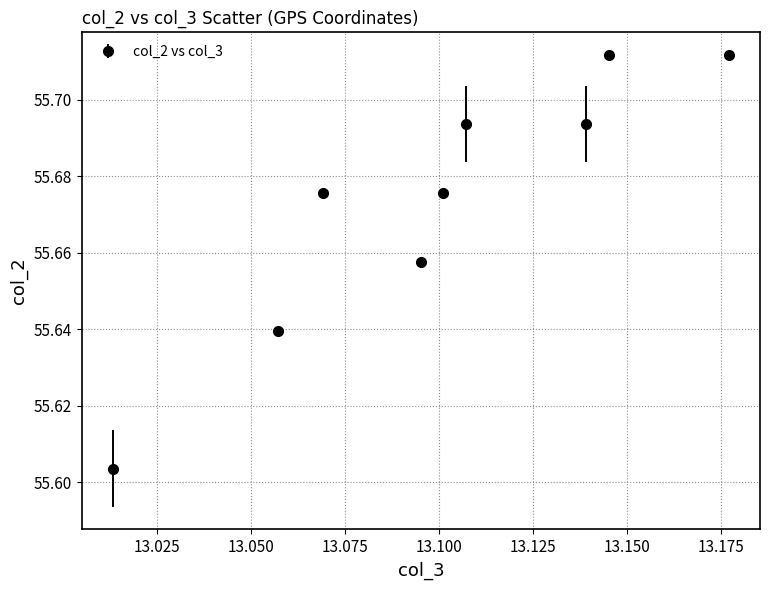

How many values are between 55 and 56?

9